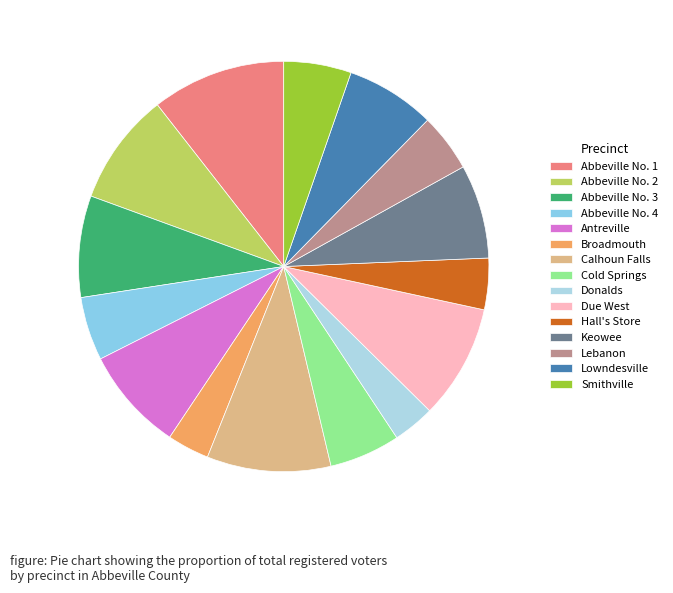

How much of the chart is everything except Abbeville No. 3?

92.0%